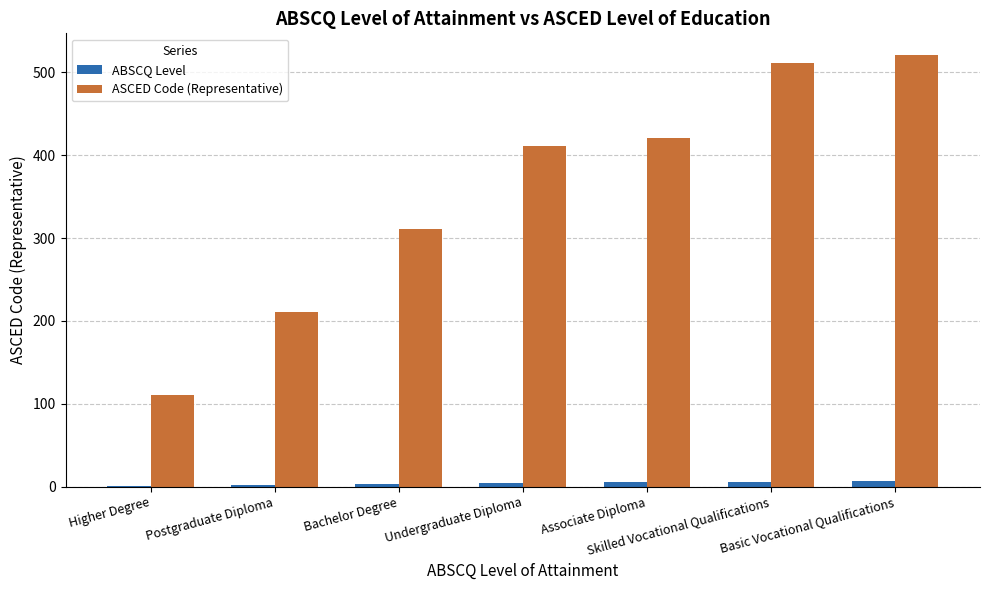

What is the highest value of the ASCED Code (Representative) series?

521